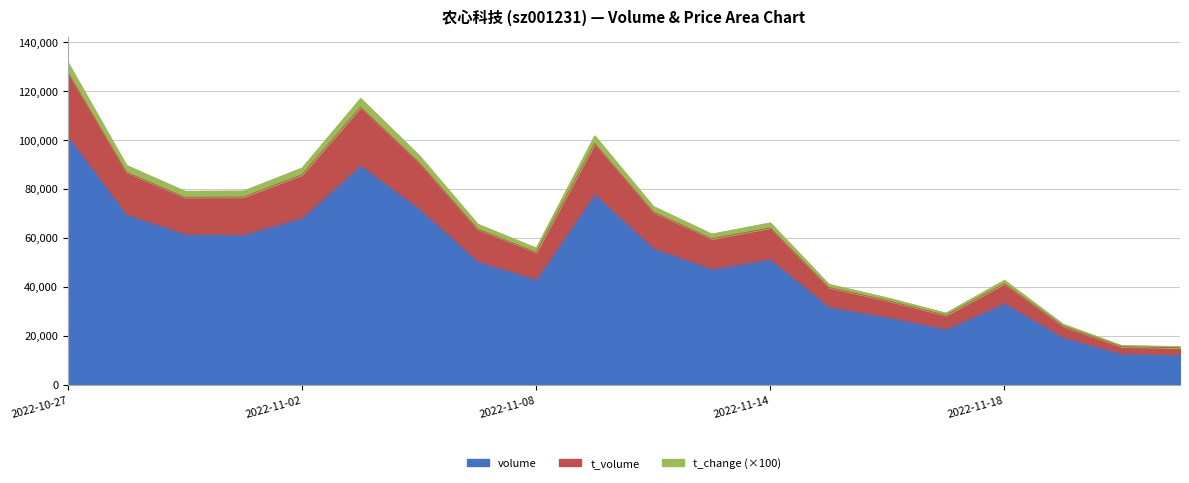

List the labels in order of volume value, smallest first.

2022-11-29, 2022-11-28, 2022-11-21, 2022-11-17, 2022-11-16, 2022-11-15, 2022-11-18, 2022-11-08, 2022-11-11, 2022-11-07, 2022-11-14, 2022-11-10, 2022-10-31, 2022-11-01, 2022-11-02, 2022-10-28, 2022-11-04, 2022-11-09, 2022-11-03, 2022-10-27